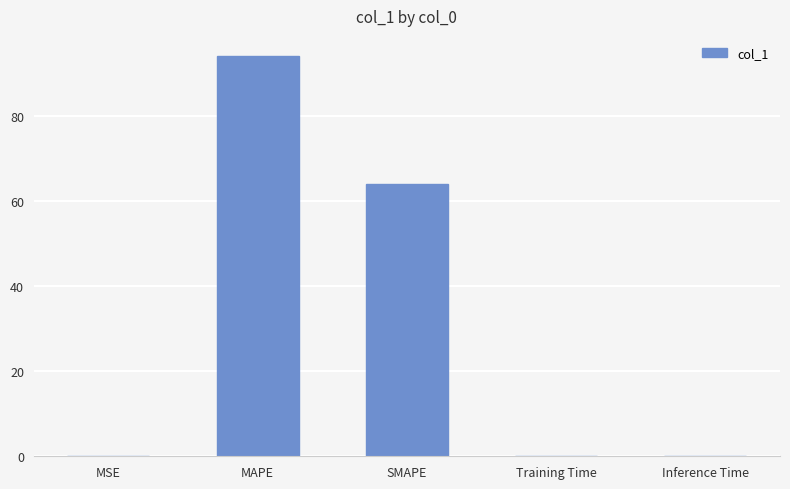

Which label corresponds to the largest value in the chart?

MAPE